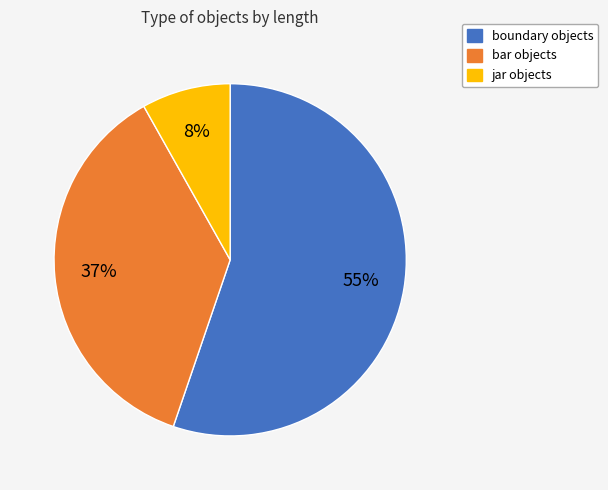

To the nearest percent, what is the average slice percentage?

33%